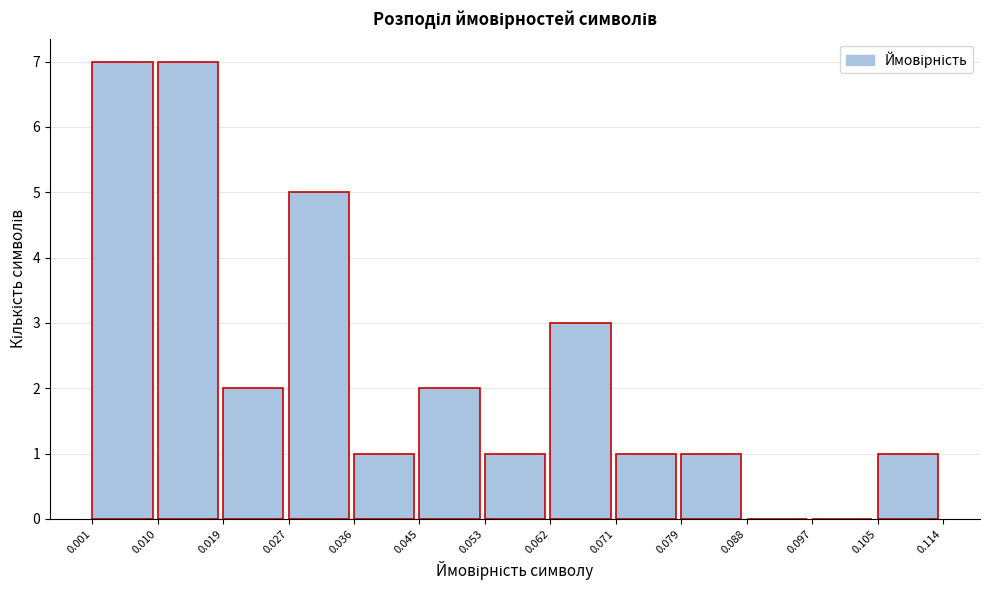

What is the height of the bar covering 0.071 to 0.079 on the x-axis? The values are not printed on the chart, so give them approximately, as read against the axis.

1